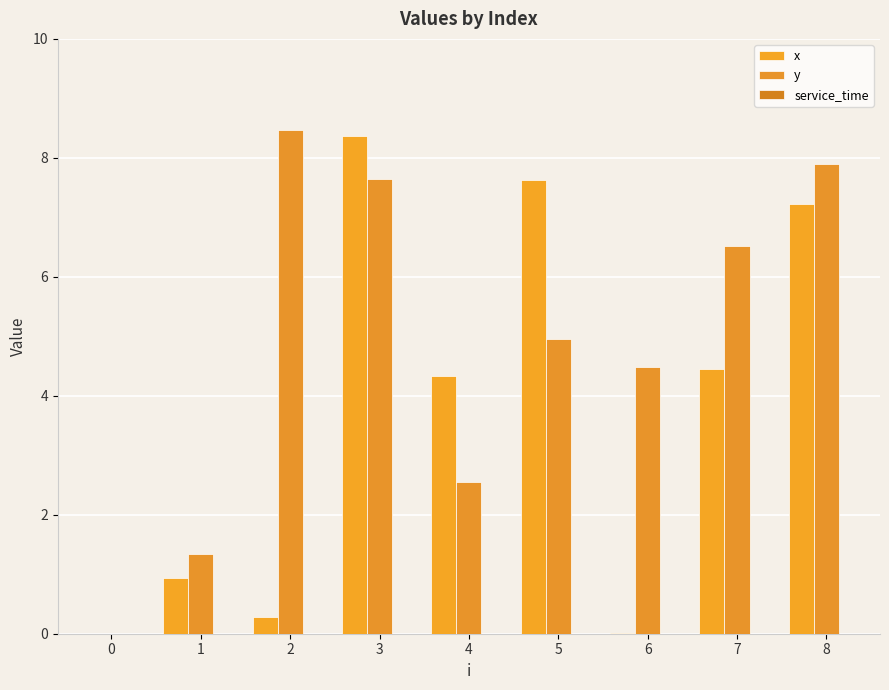

Between 1 and 4, which series saw the biggest shift?

x